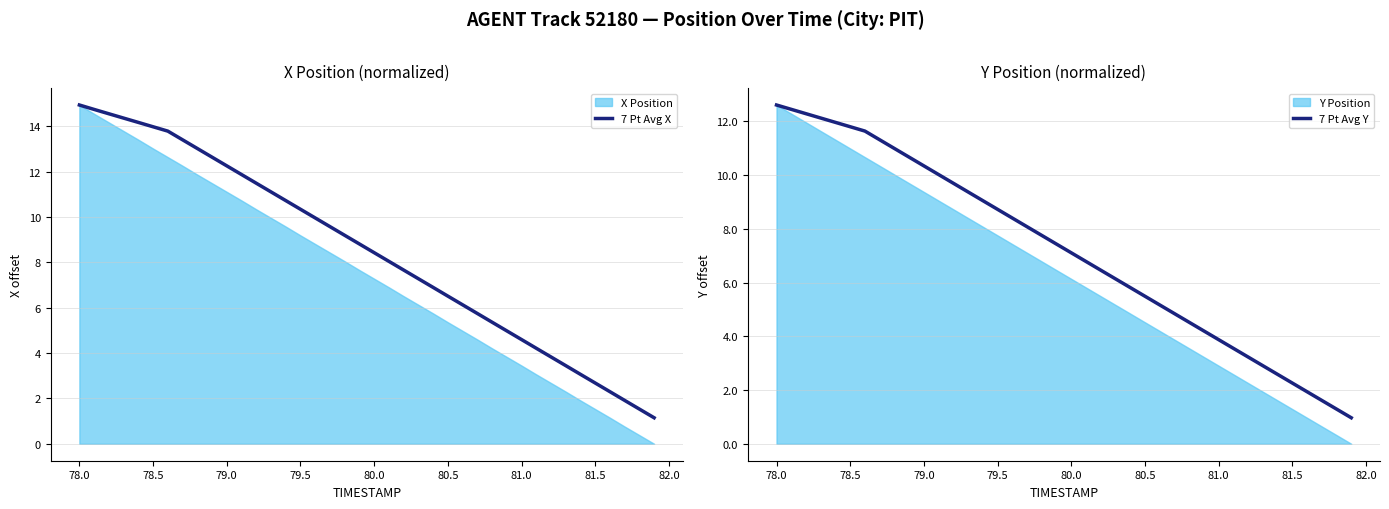

What is the lowest value of the 7 Pt Avg Y series?

1.0